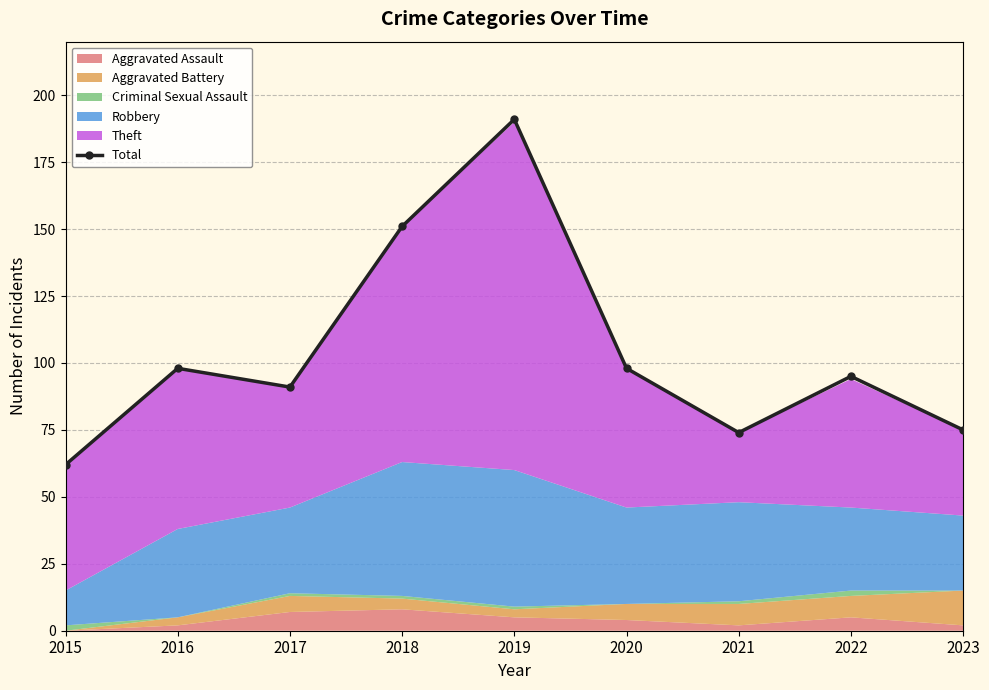

What is the value of the 3rd point from the left?

91